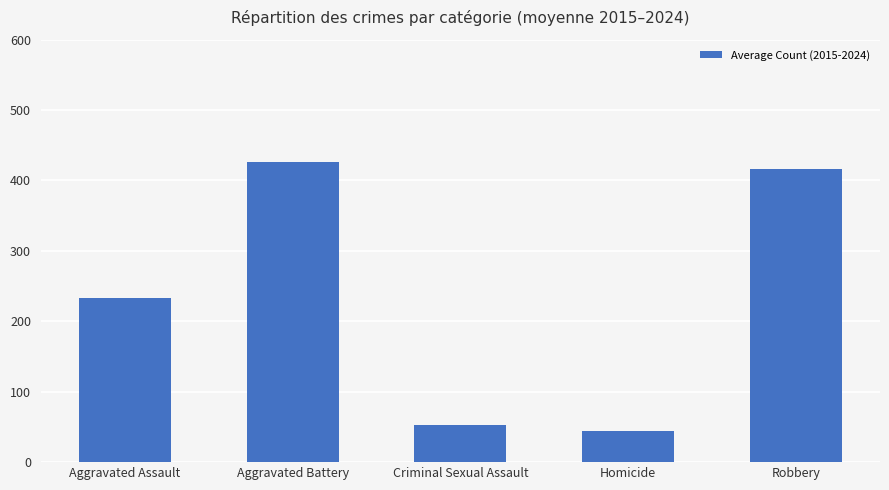

How many bars are there in total?

5